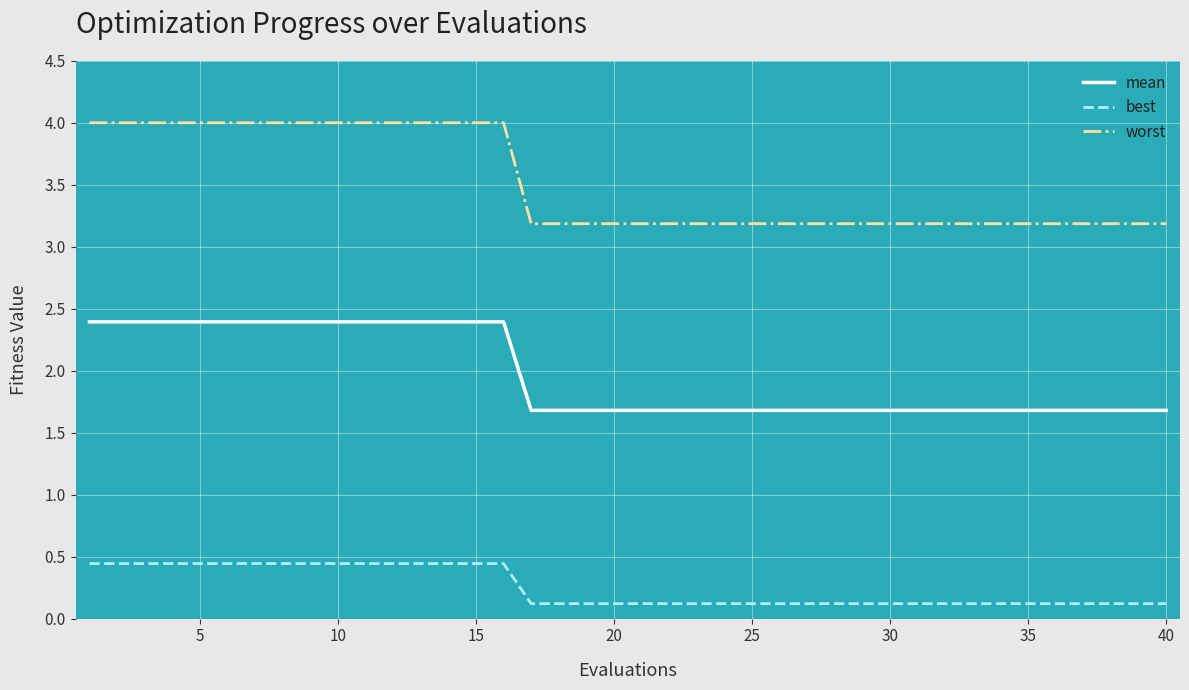

How many distinct data groups are displayed?

3